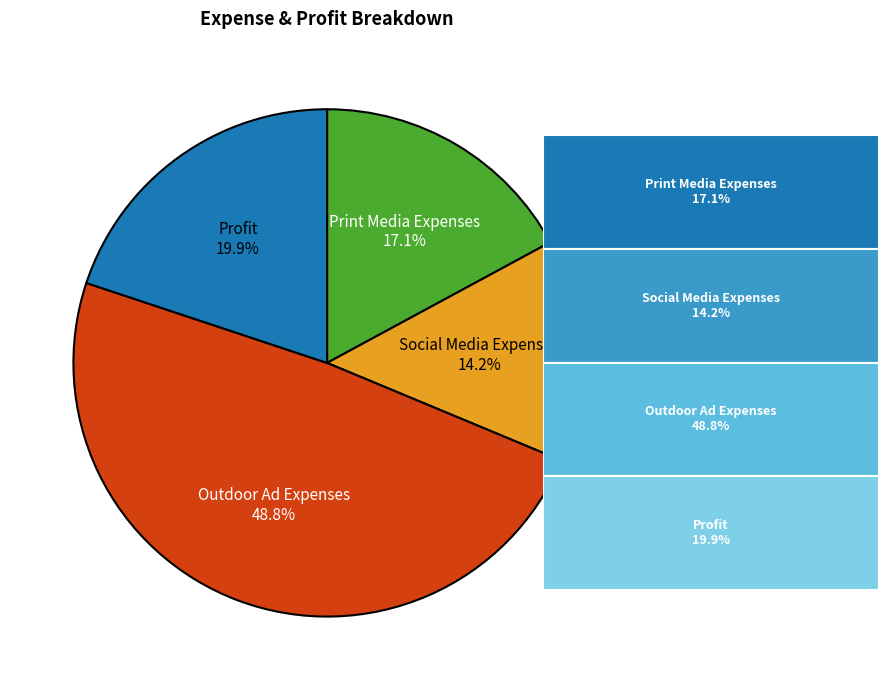

To the nearest percent, what percentage of the pie is Print Media Expenses?

17%